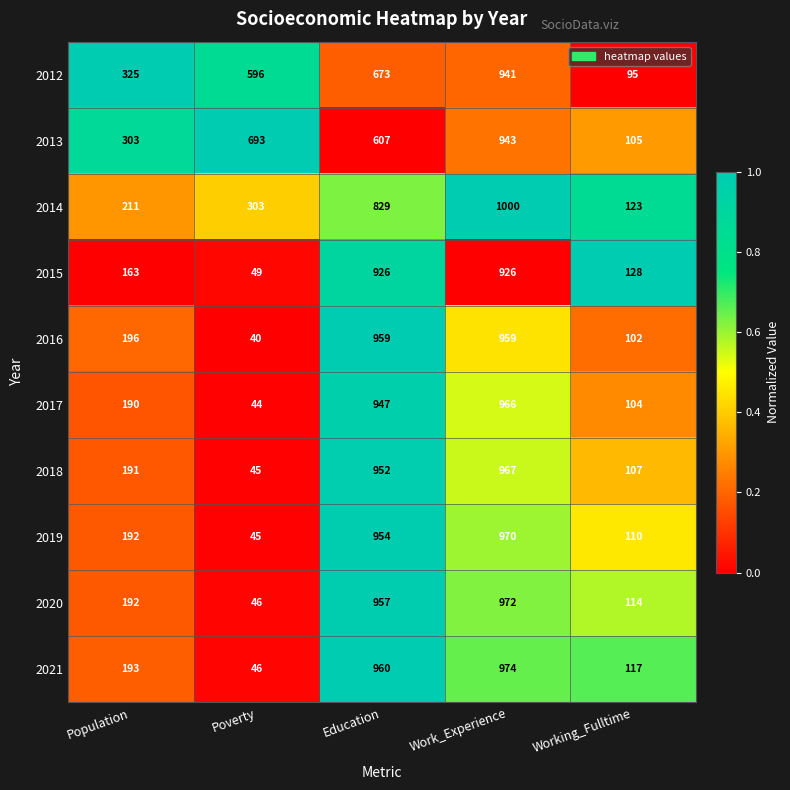

How many distinct data groups are displayed?

10